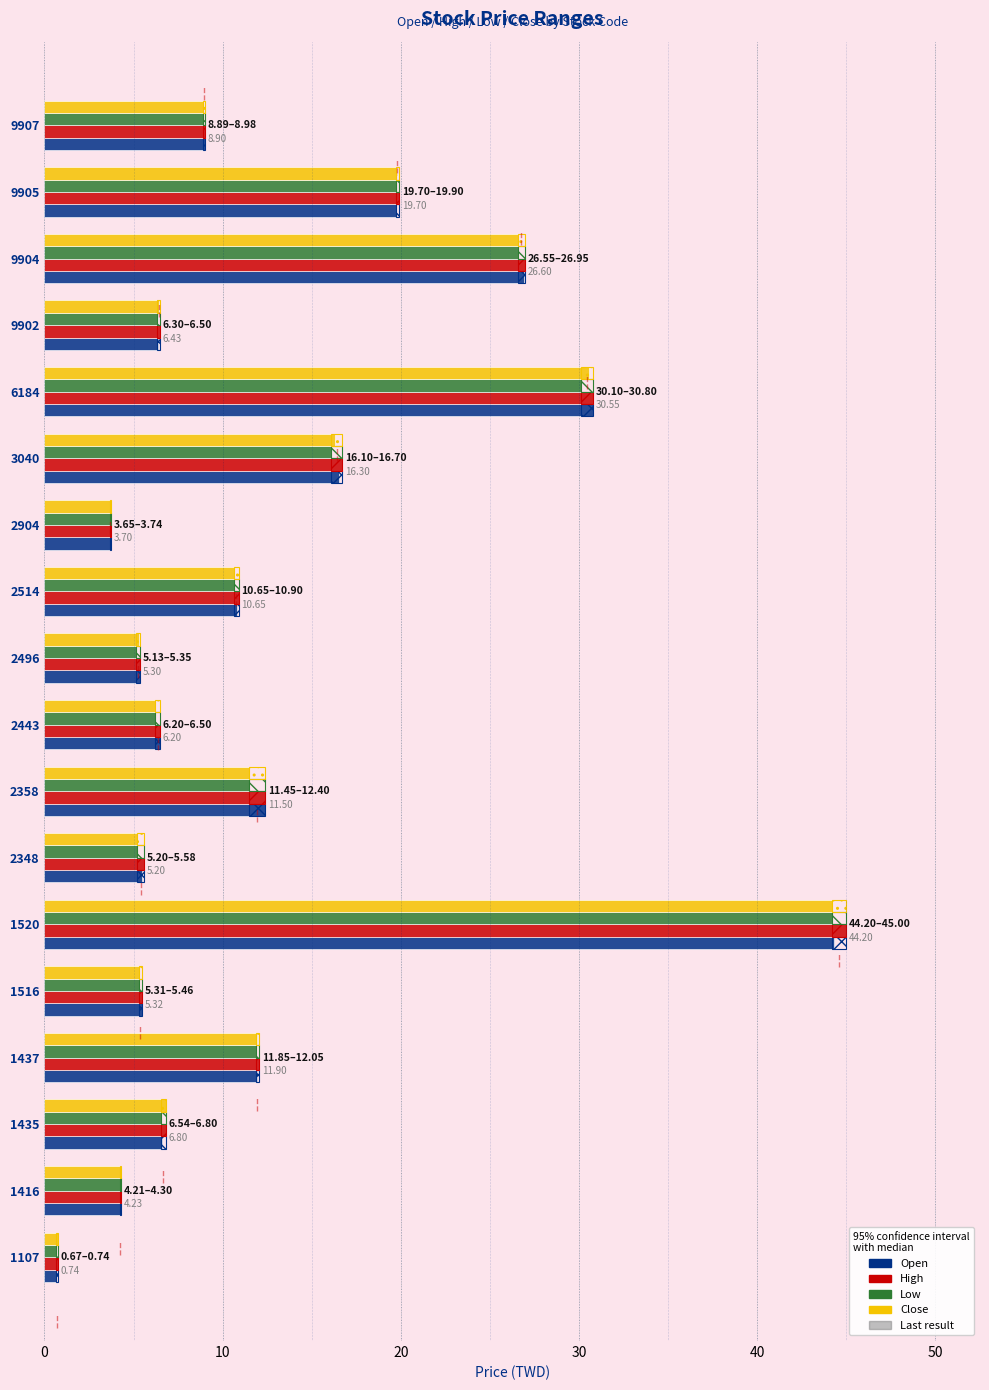

What is the average value of the Open series?

12.6